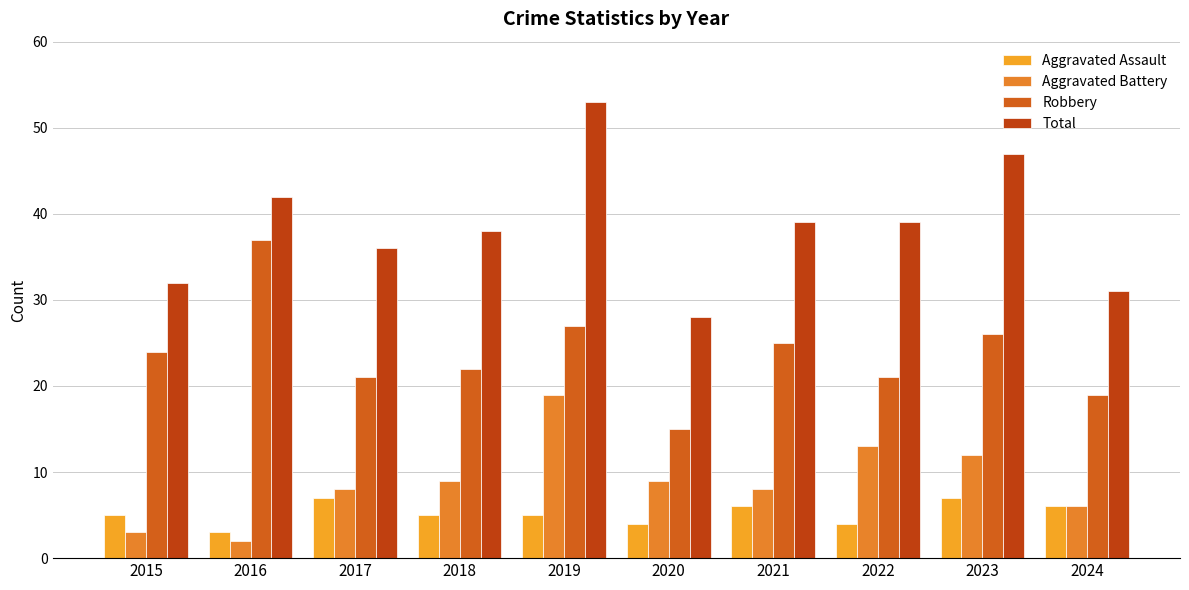

The value of Aggravated Assault at 2024 is 4. True or false?

False